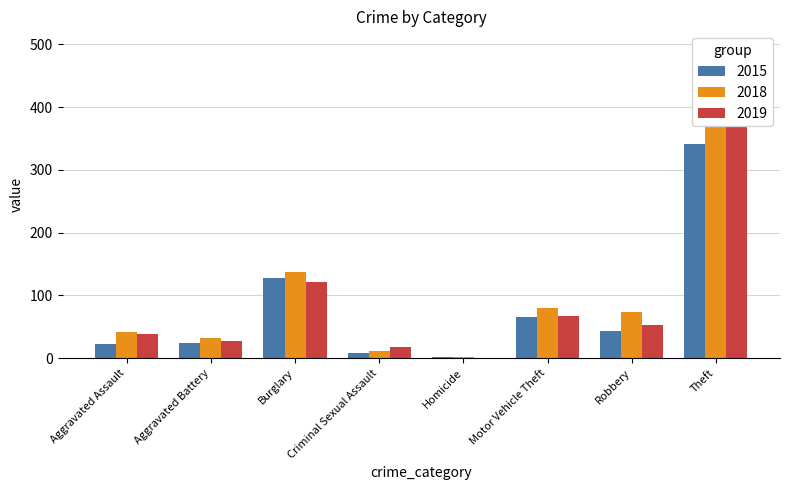

At which label is 2015 closest to 172?

Burglary